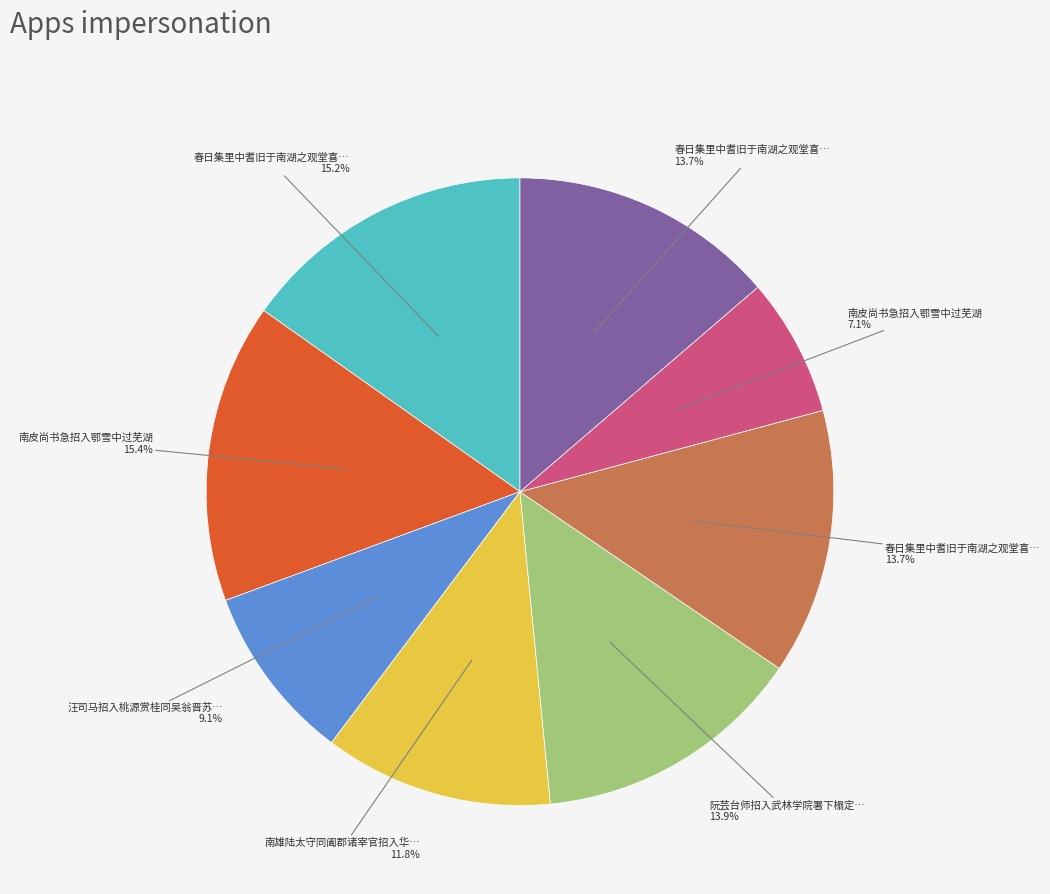

Is there any slice that represents more than half of the pie?

No